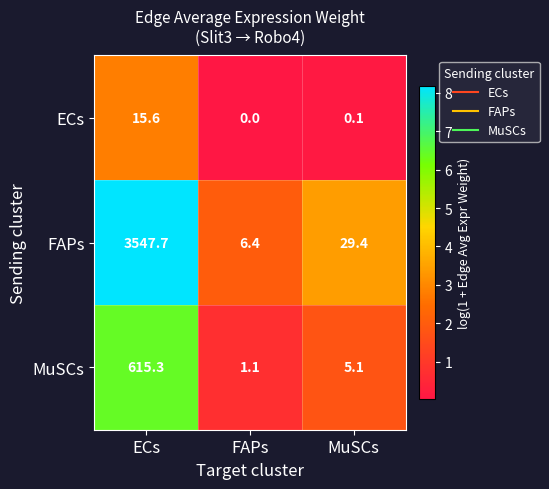

At FAPs, list the series in order from smallest to largest.

ECs, MuSCs, FAPs